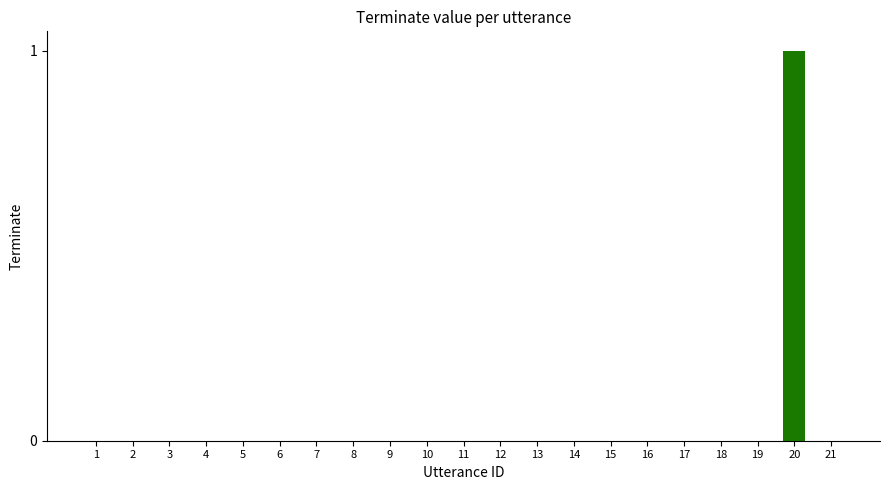

What is the sum of all values?

1